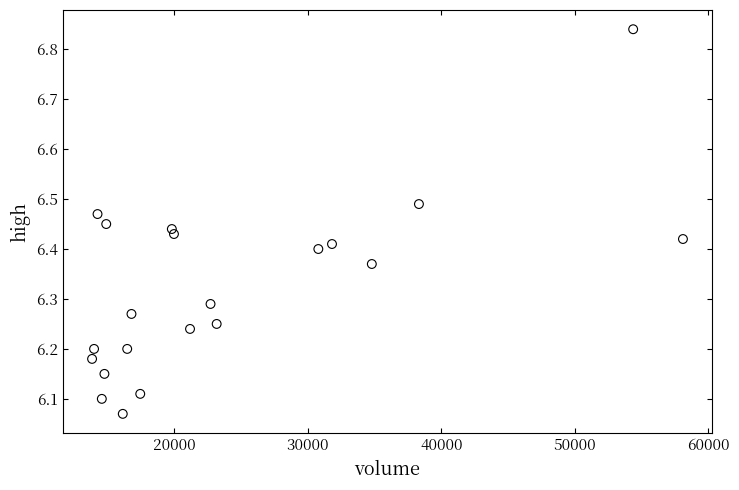

What is the range of Y values (max minus min)?

0.8